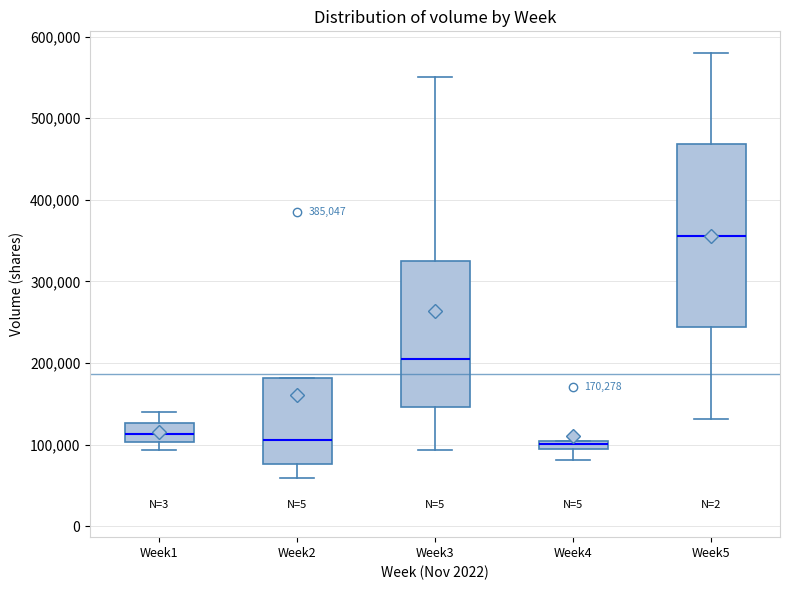

Which box is the tallest, from its lower edge to its upper edge?

Week5